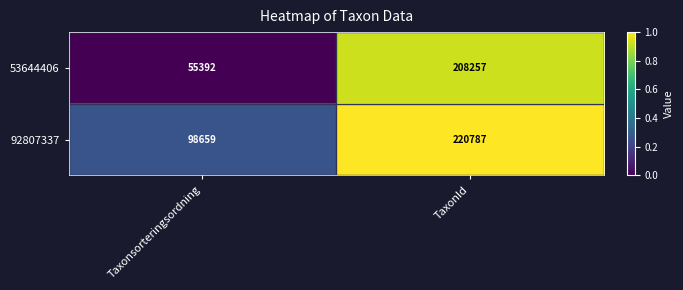

Reading left to right, what are all the values shown in this chart?

53644406: Taxonsorteringsordning=55392	TaxonId=208257
92807337: Taxonsorteringsordning=98659	TaxonId=220787